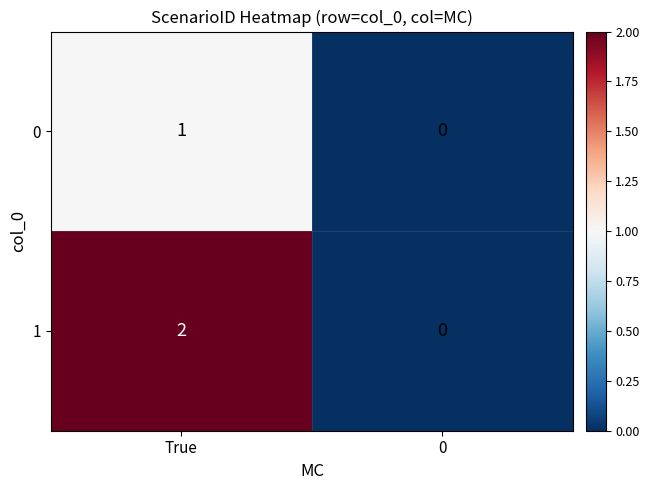

The value of 1 at True is 0. True or false?

False